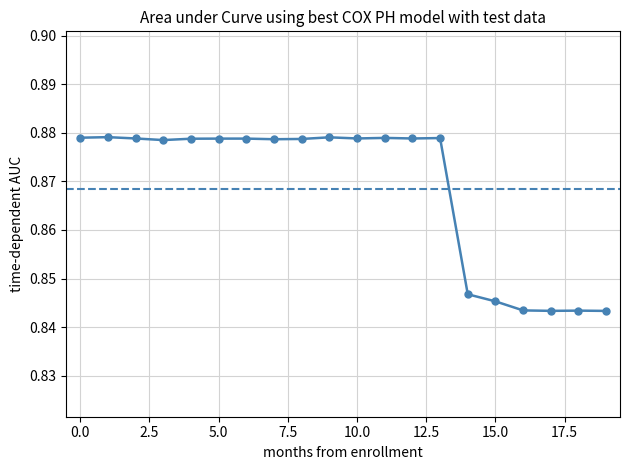

Reading left to right, extract all data points from this chart.

0.9	0.9	0.9	0.9	0.9	0.9	0.9	0.9	0.9	0.9	0.9	0.9	0.9	0.9	0.8	0.8	0.8	0.8	0.8	0.8